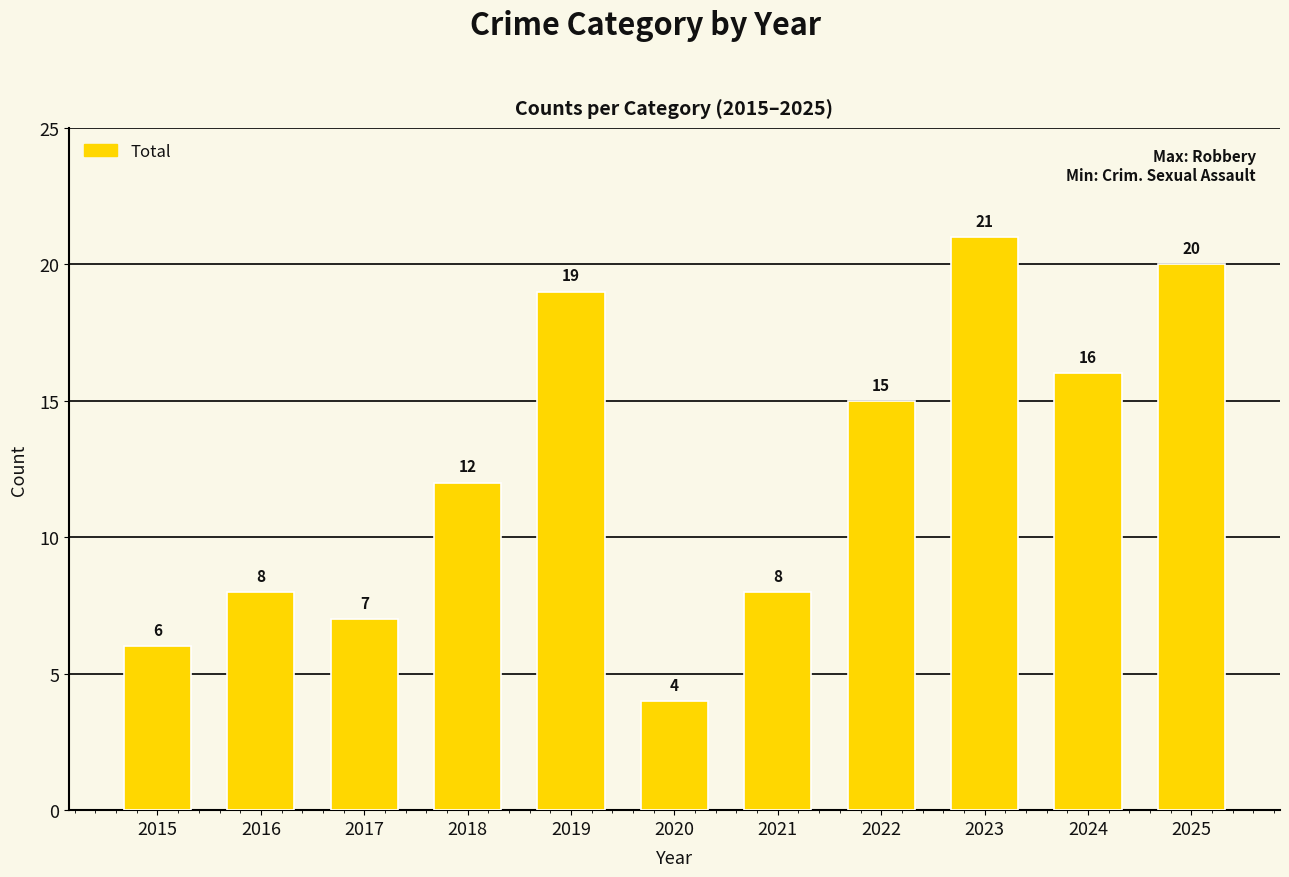

Reading left to right, what are all the values shown in this chart?

2015=6	2016=8	2017=7	2018=12	2019=19	2020=4	2021=8	2022=15	2023=21	2024=16	2025=20